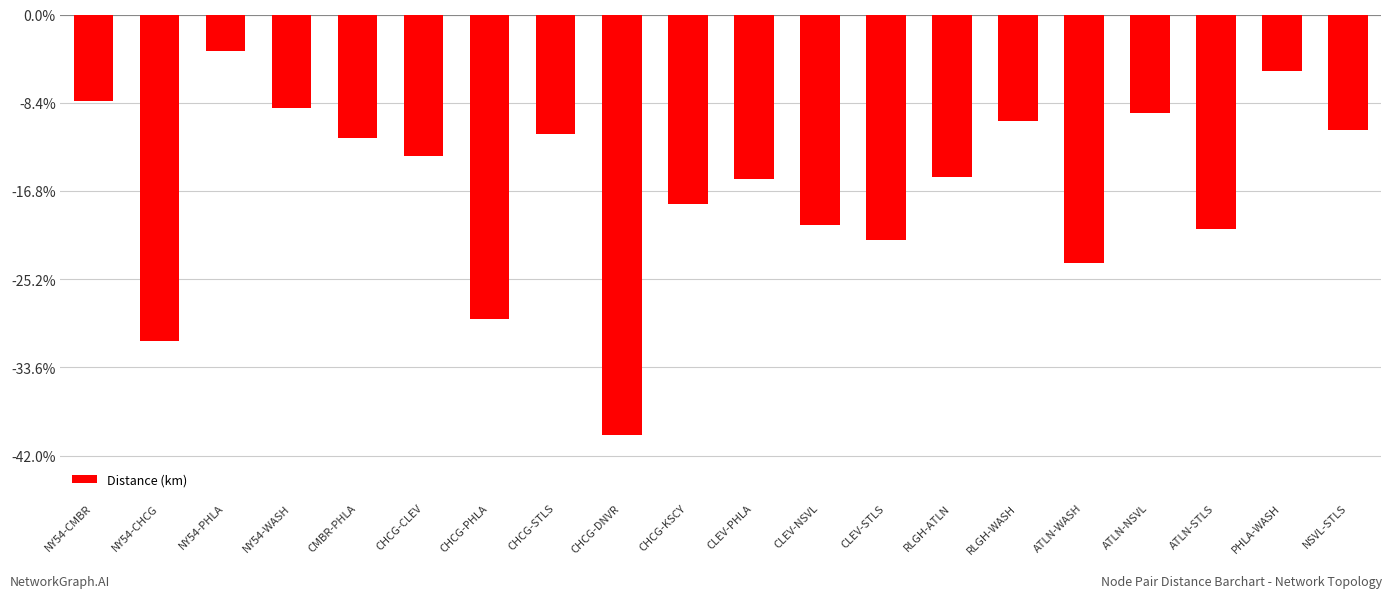

Does the chart contain any negative values?

Yes